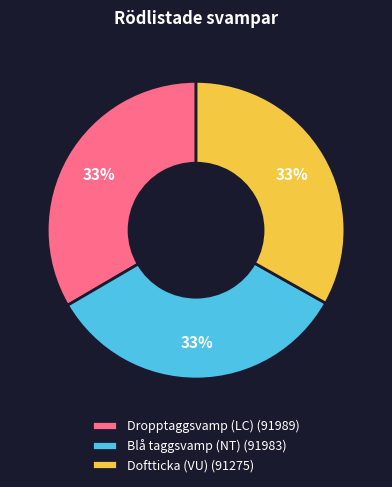

To the nearest percent, what is the average slice percentage?

33%